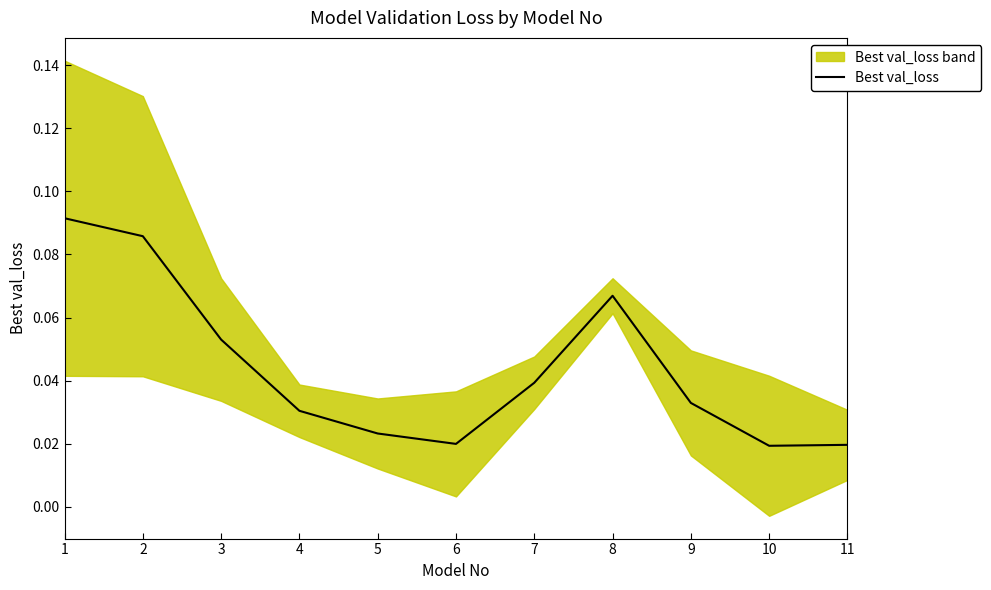

Is it true that the value at 11 is 0.0?

False